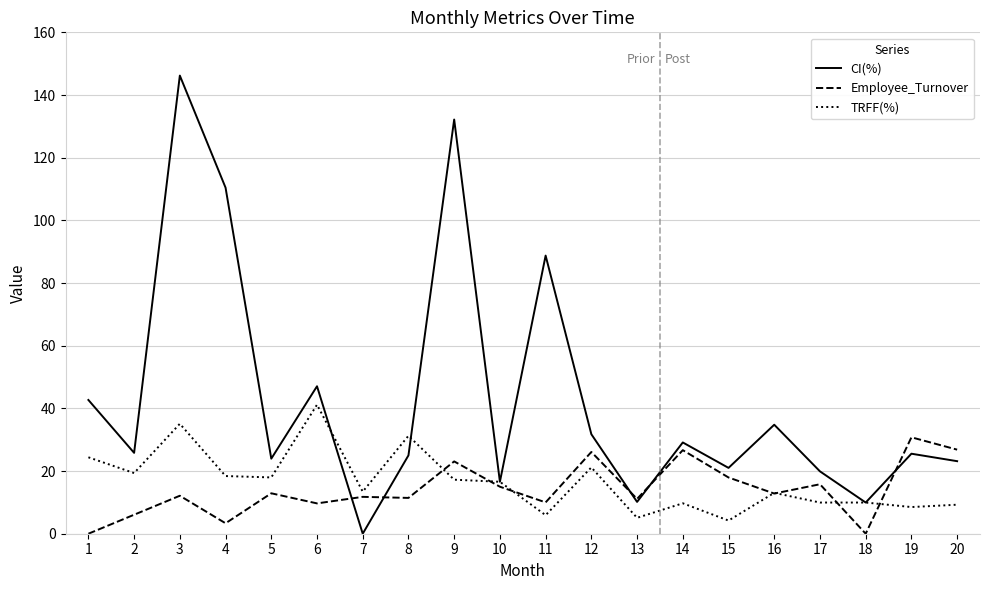

Which series has the widest spread of values?

CI(%)